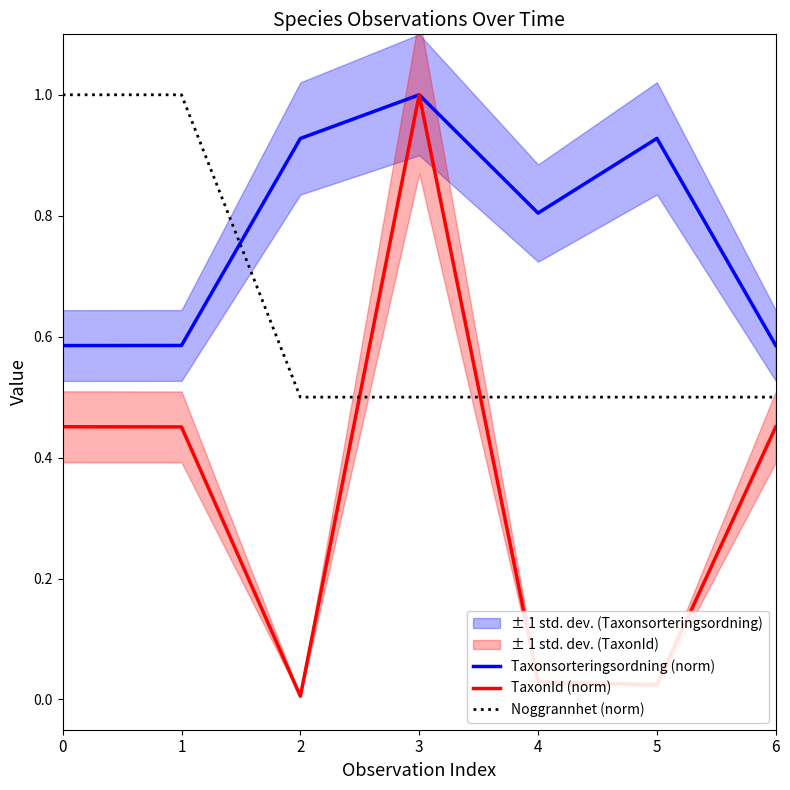

Where do Taxonsorteringsordning (norm) and Noggrannhet (norm) first cross each other?

1 and 2